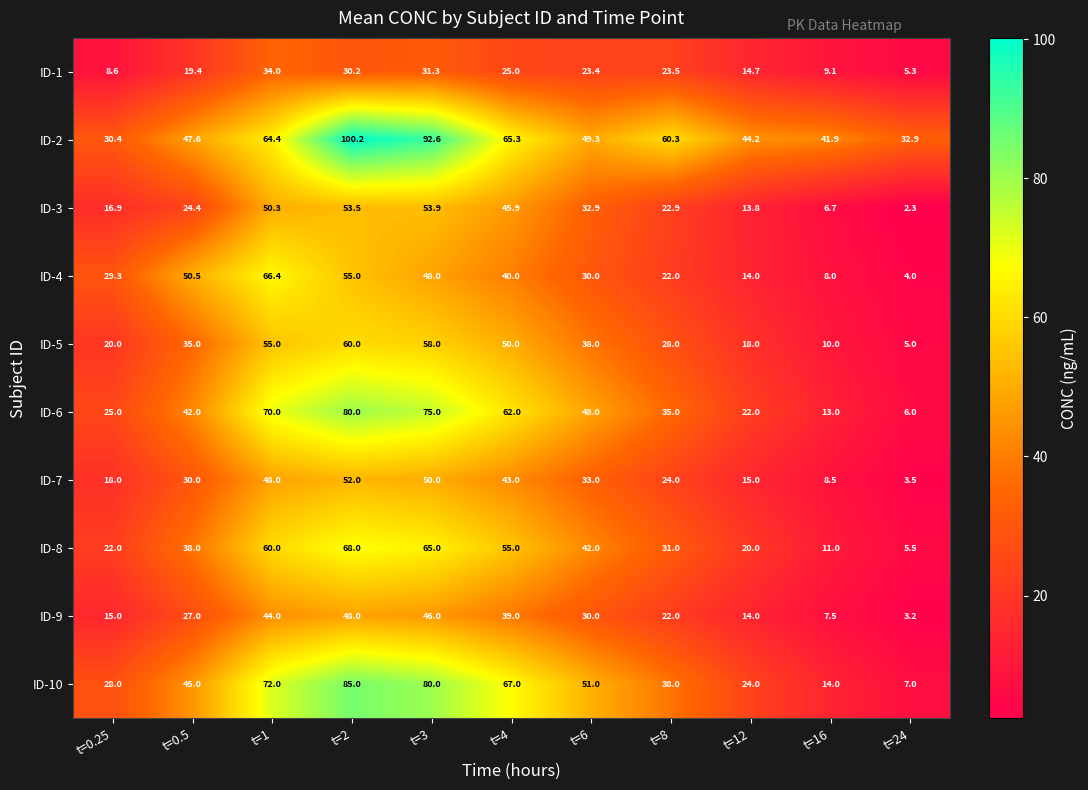

What value does the ID-7 series have at t=12?

15.0